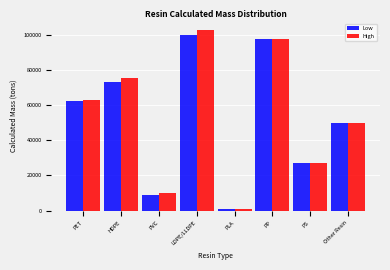

Reading right to left, transcribe all the data shown in this chart.

Low: Other Resin=49640.3	PS=26968.1	PP=97252.1	PLA=792.0	LDPE/LLDPE=99887.7	PVC=8875.7	HDPE=73183.5	PET=62293.7
High: Other Resin=49640.3	PS=26968.1	PP=97252.1	PLA=1073.9	LDPE/LLDPE=102502.5	PVC=10023.5	HDPE=75176.5	PET=63124.4